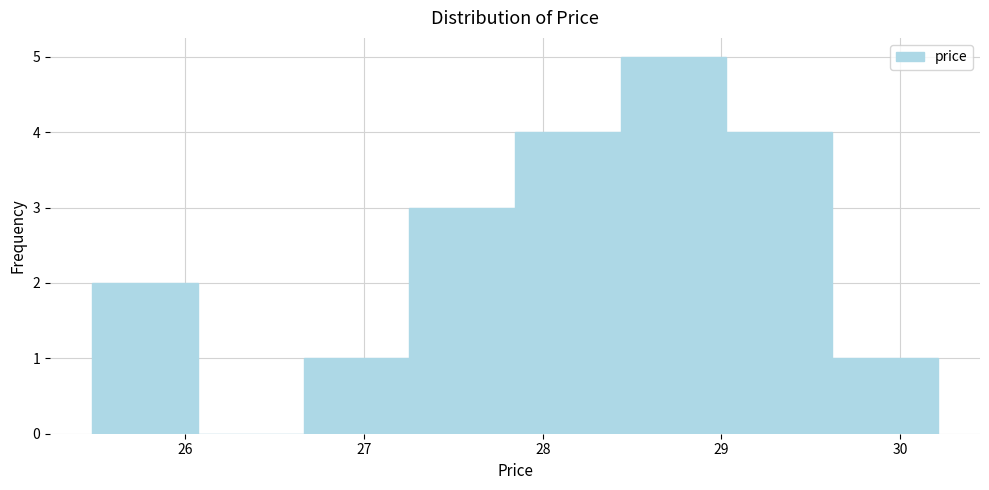

Over which range of the x-axis is the bar tallest?

28.4 to 29.0